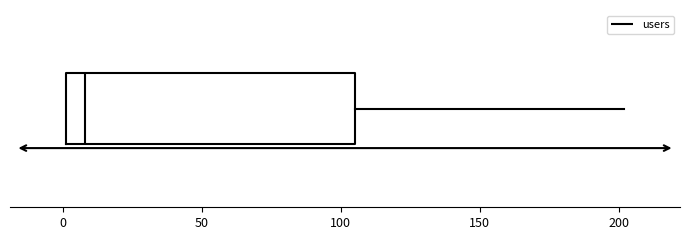

Read this box plot against the x-axis: the position of the median line, the range covered by the box, and the ends of both whiskers. The values are not printed on the chart, so give them approximately, as read against the axis.

median 10, box 0 to 105, whiskers 0 to 200